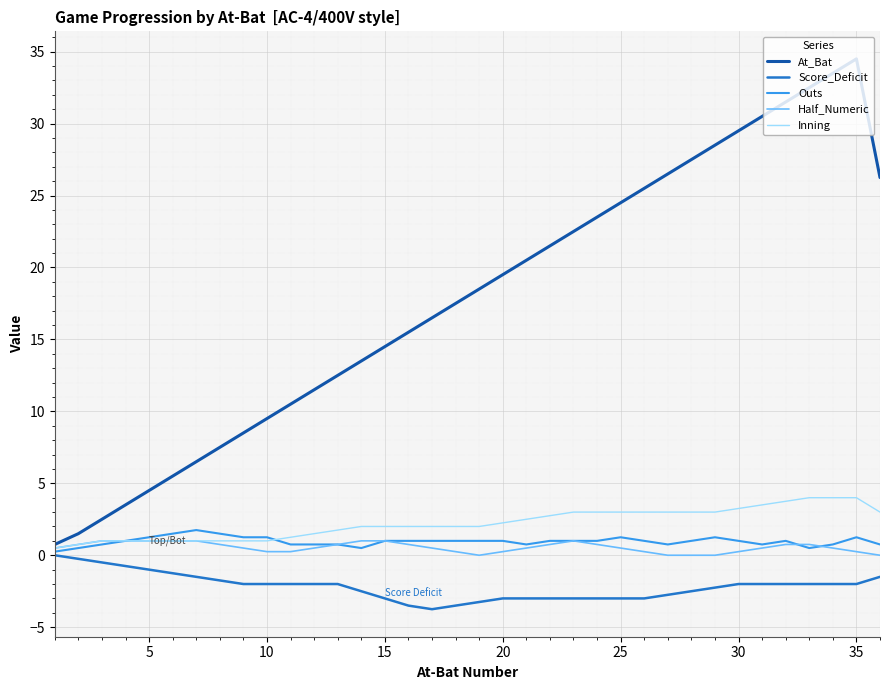

Which series has the largest range (max minus min)?

At_Bat